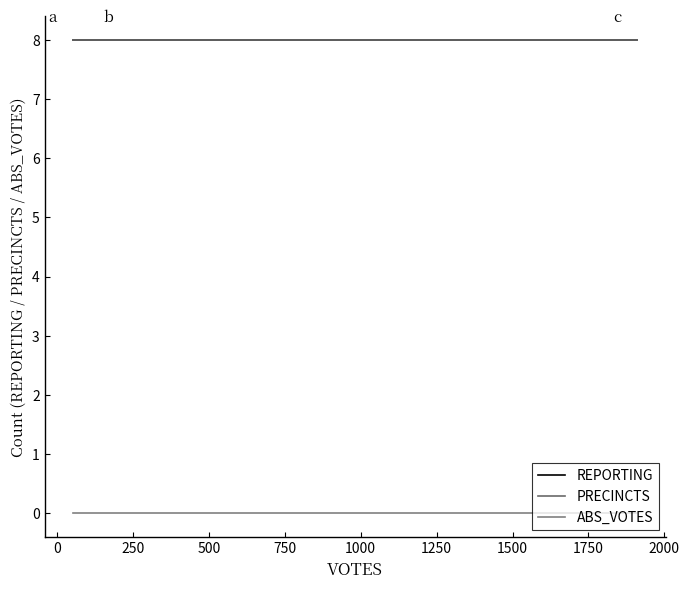

Does the chart display data point markers on the line(s)?

No